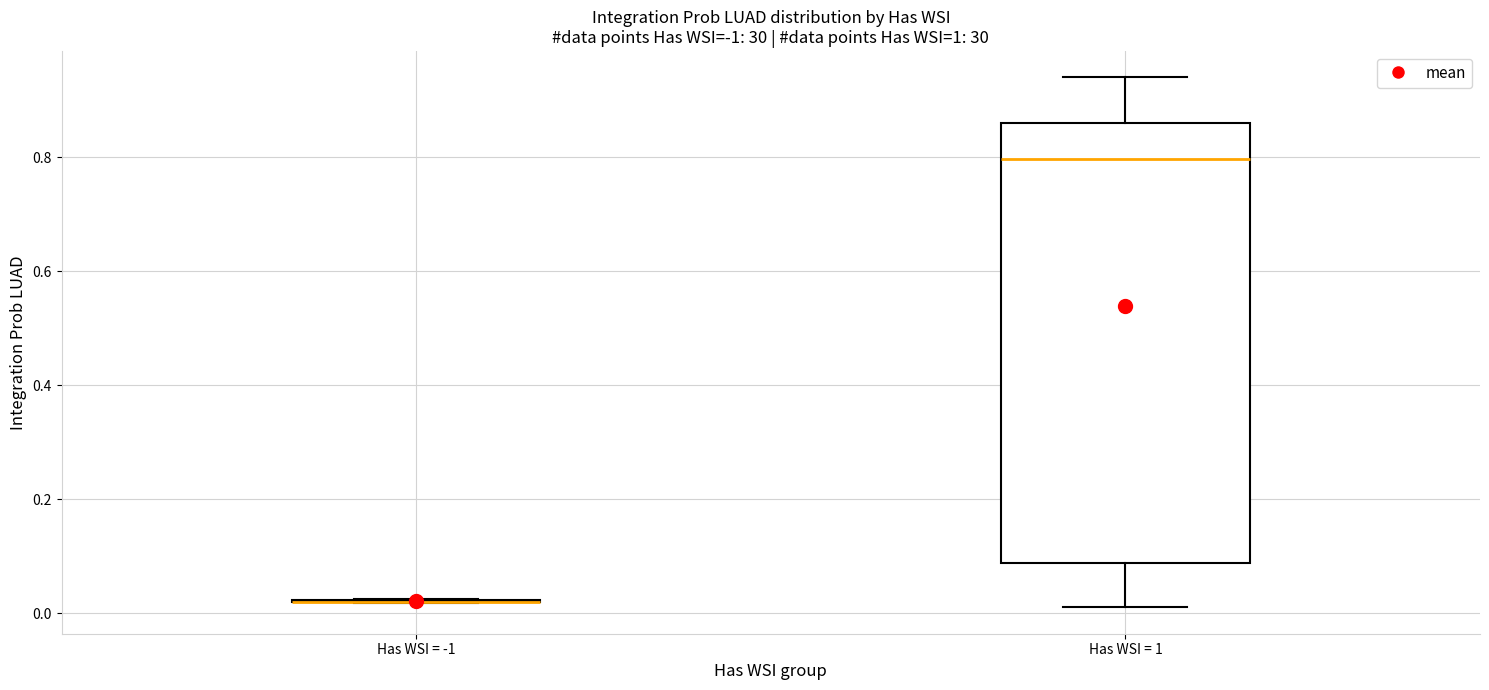

Where does the median line of the box for Has WSI = 1 sit on the y-axis? The values are not printed on the chart, so give them approximately, as read against the axis.

0.80